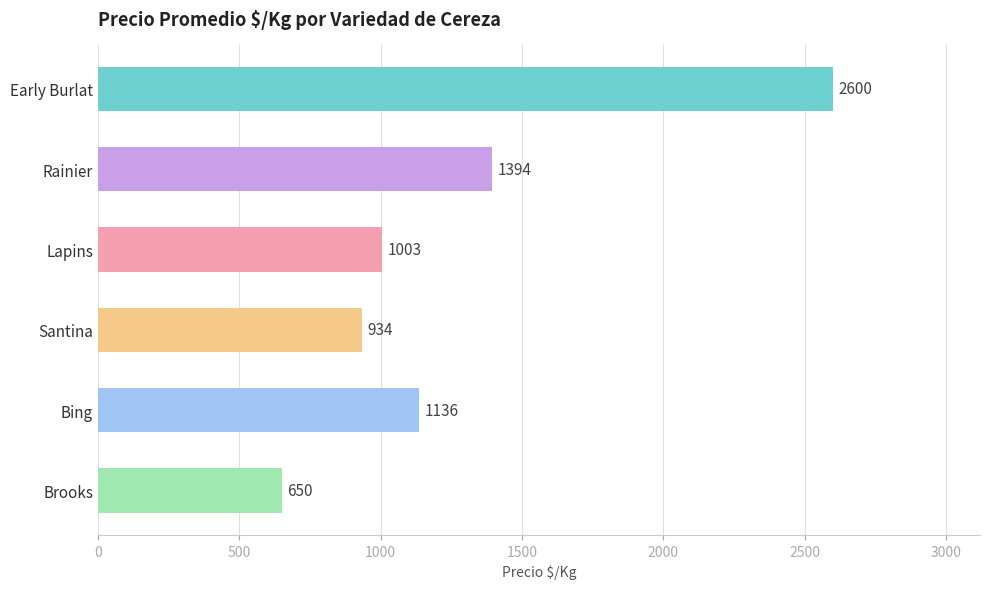

Reading top to bottom, what are all the values shown in this chart?

Early Burlat=2600	Rainier=1394	Lapins=1003	Santina=934	Bing=1136	Brooks=650